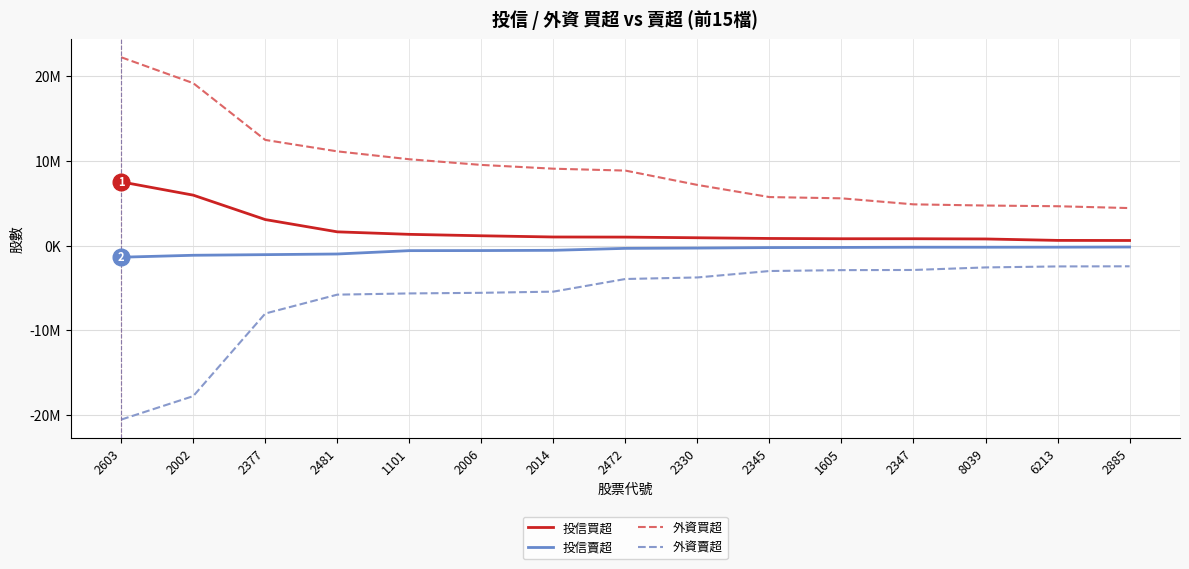

What are all the series names shown in the legend?

投信買超, 投信賣超, 外資買超, 外資賣超